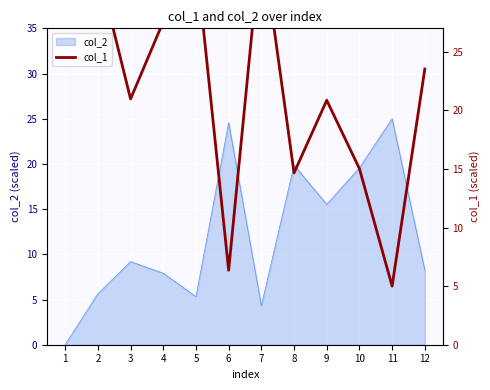

Rank the categories by value from highest to lowest.

1, 7, 5, 2, 4, 12, 3, 9, 10, 8, 6, 11